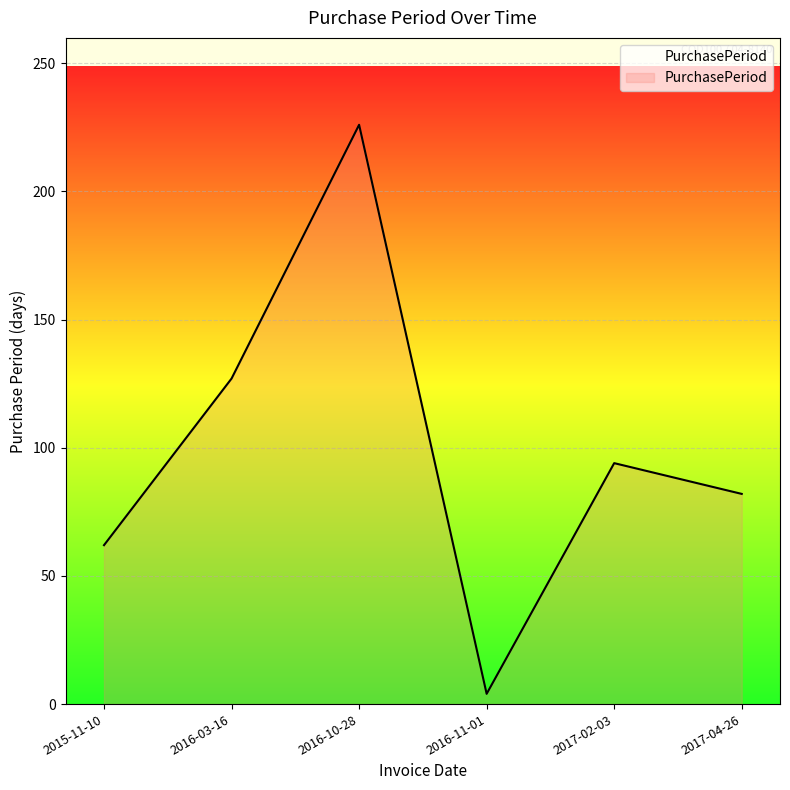

What value does the data have at 2015-11-10, to the nearest 50?

50